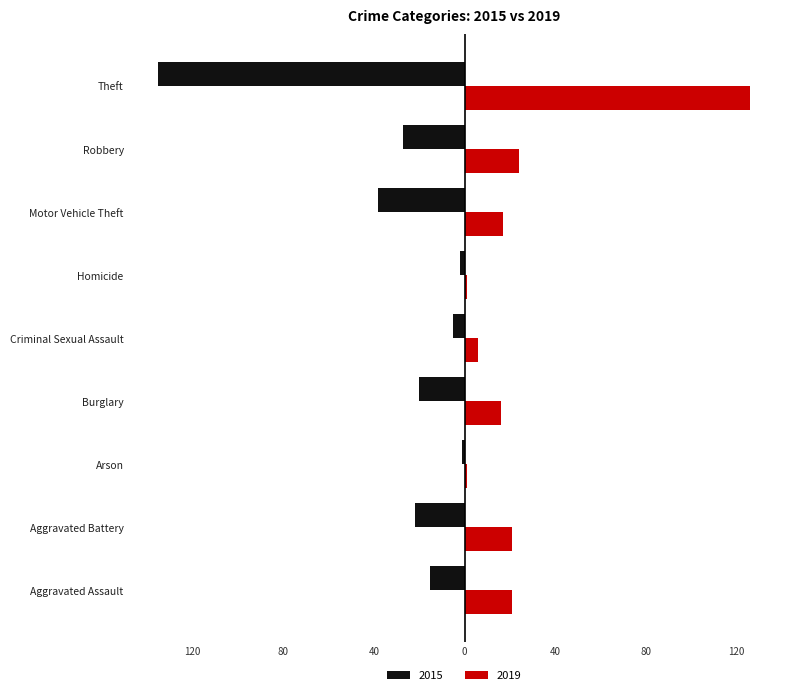

True or false: 2019 has a value of 2 at Criminal Sexual Assault.

False